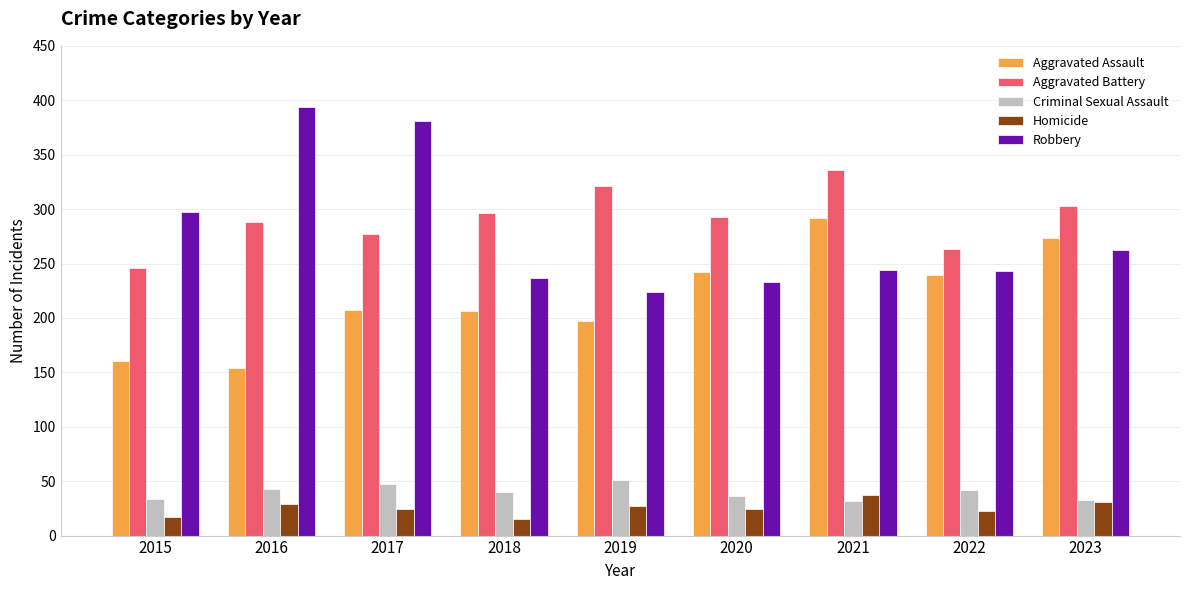

How many bars are there in each group?

5